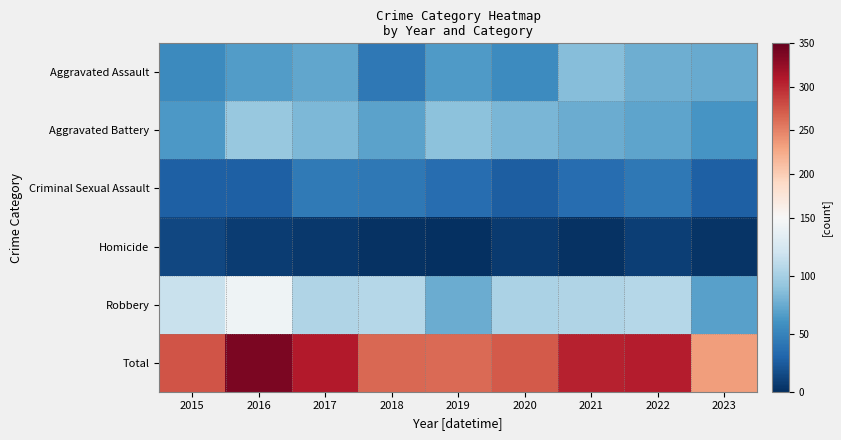

Reading left to right, what are all the values shown in this chart?

Aggravated Assault: 2015=54	2016=66	2017=72	2018=43	2019=65	2020=56	2021=86	2022=77	2023=74
Aggravated Battery: 2015=64	2016=93	2017=83	2018=70	2019=88	2020=82	2021=75	2022=71	2023=61
Criminal Sexual Assault: 2015=28	2016=28	2017=44	2018=43	2019=36	2020=26	2021=36	2022=43	2023=27
Homicide: 2015=13	2016=8	2017=5	2018=2	2019=0	2020=6	2021=2	2022=9	2023=3
Robbery: 2015=117	2016=144	2017=105	2018=107	2019=75	2020=102	2021=105	2022=107	2023=68
Total: 2015=276	2016=339	2017=309	2018=265	2019=264	2020=272	2021=304	2022=307	2023=233